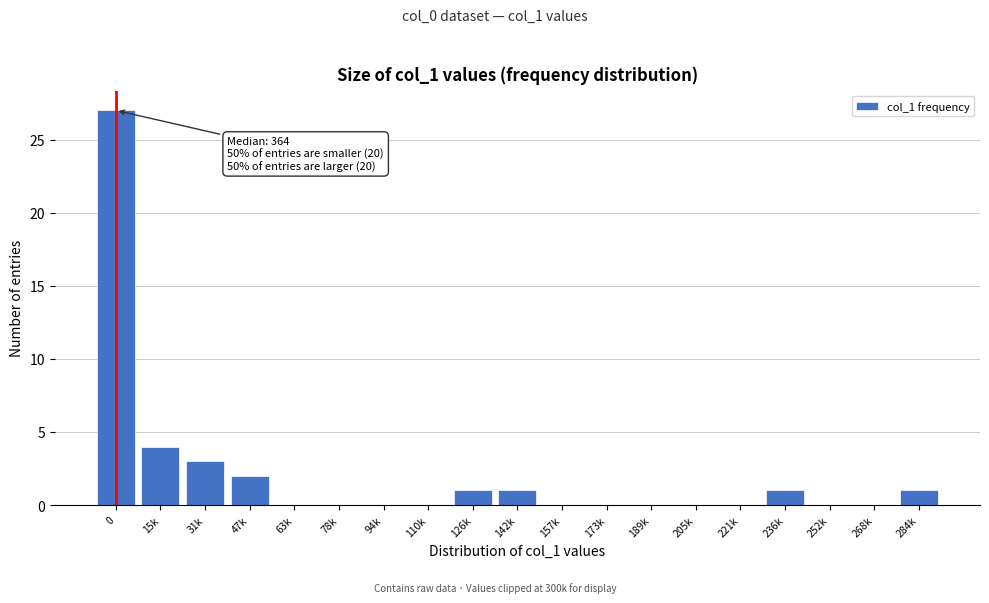

Reading left to right, what are all the values shown in this chart?

0=27	15k=4	31k=3	47k=2	63k=0	78k=0	94k=0	110k=0	126k=1	142k=1	157k=0	173k=0	189k=0	205k=0	221k=0	236k=1	252k=0	268k=0	284k=1